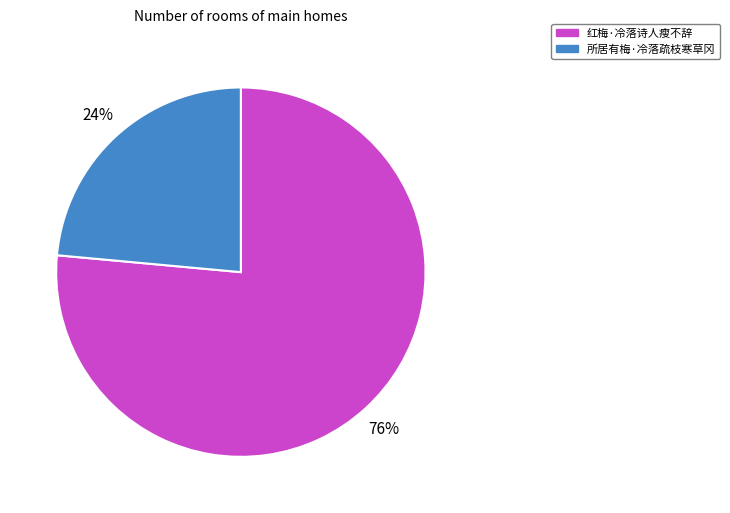

What is the ratio of the value at 所居有梅·冷落疏枝寒草冈 to the value at 红梅·冷落诗人瘦不辞?

0.3